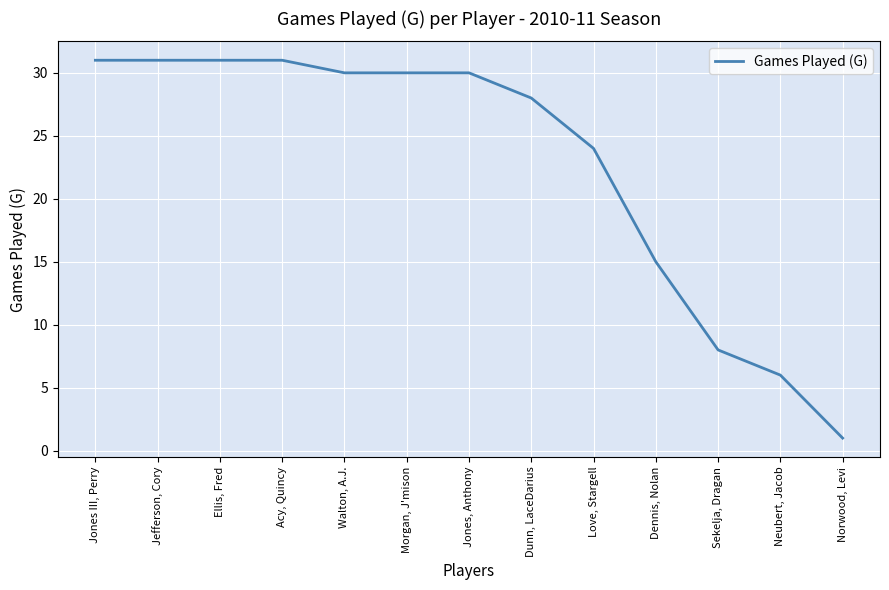

Where is the data nearest to the value 16?

Dennis, Nolan